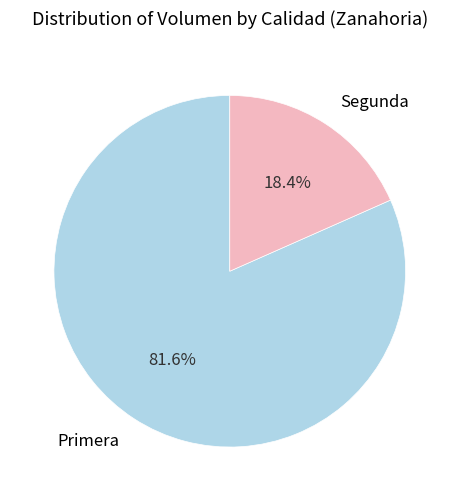

Count the number of slices in the pie.

2